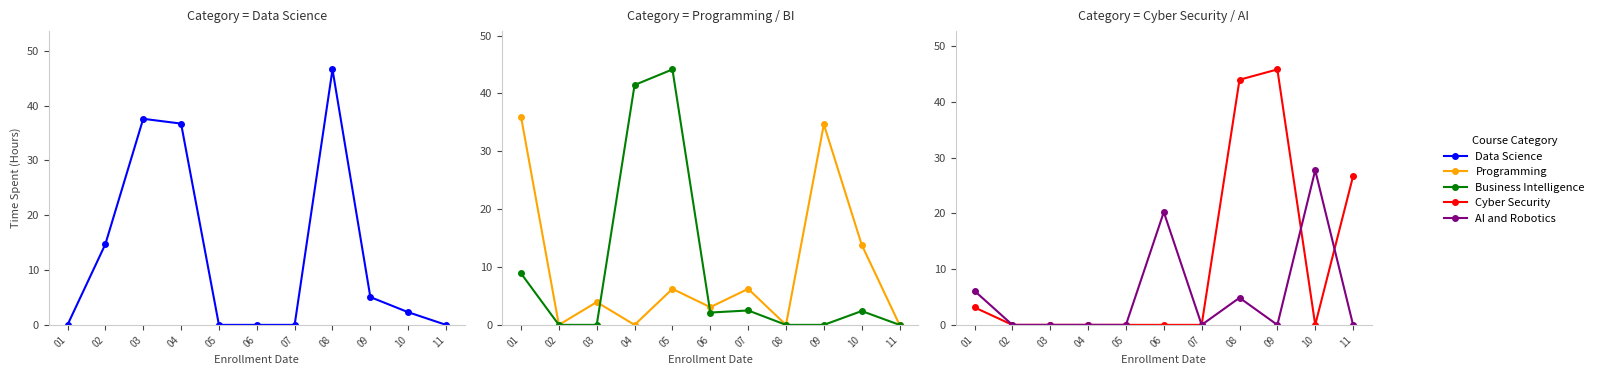

What is the value of the AI and Robotics point at the 10th from the left?

27.7